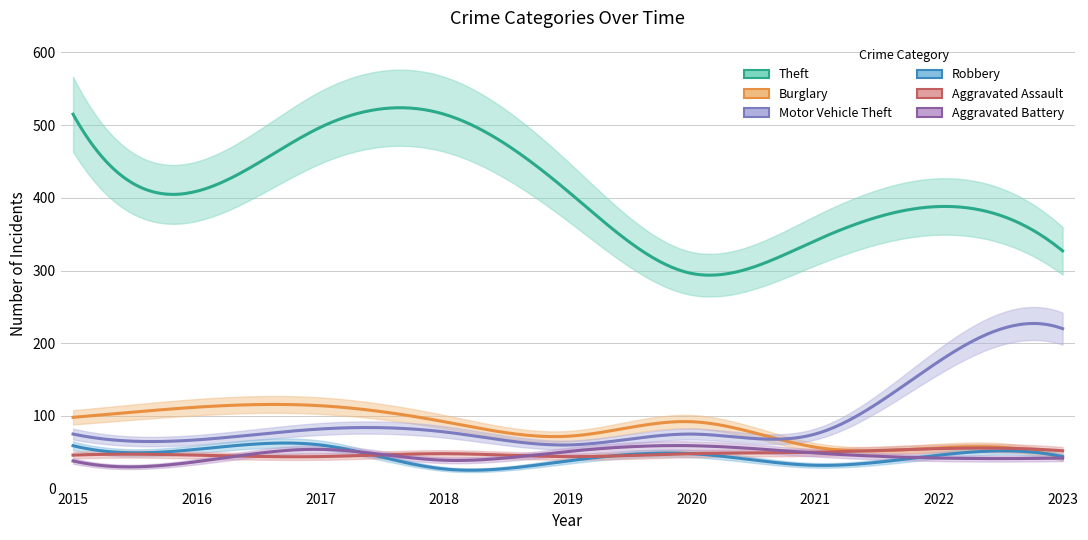

True or false: Aggravated Assault has a value of 28 at 2020.

False